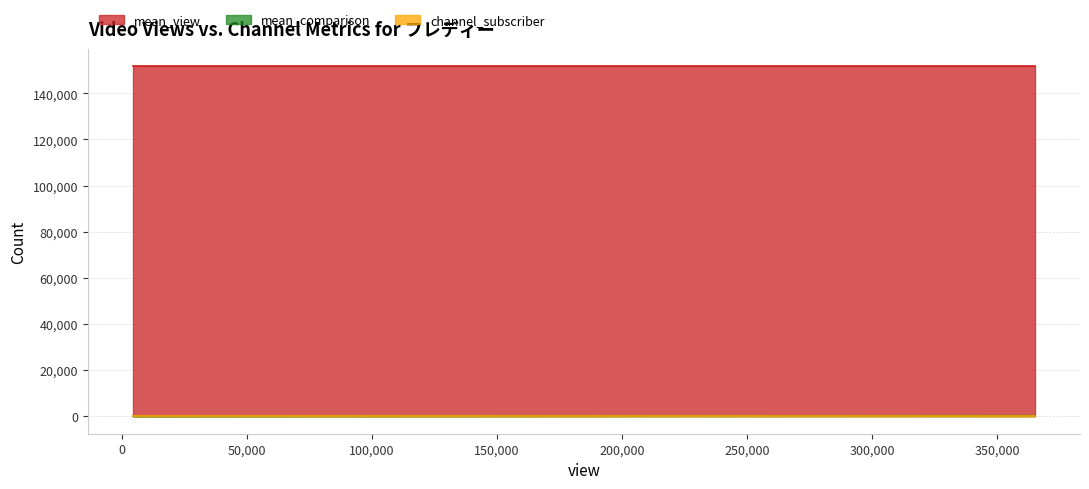

At which category is the sum across all series the highest?

365120